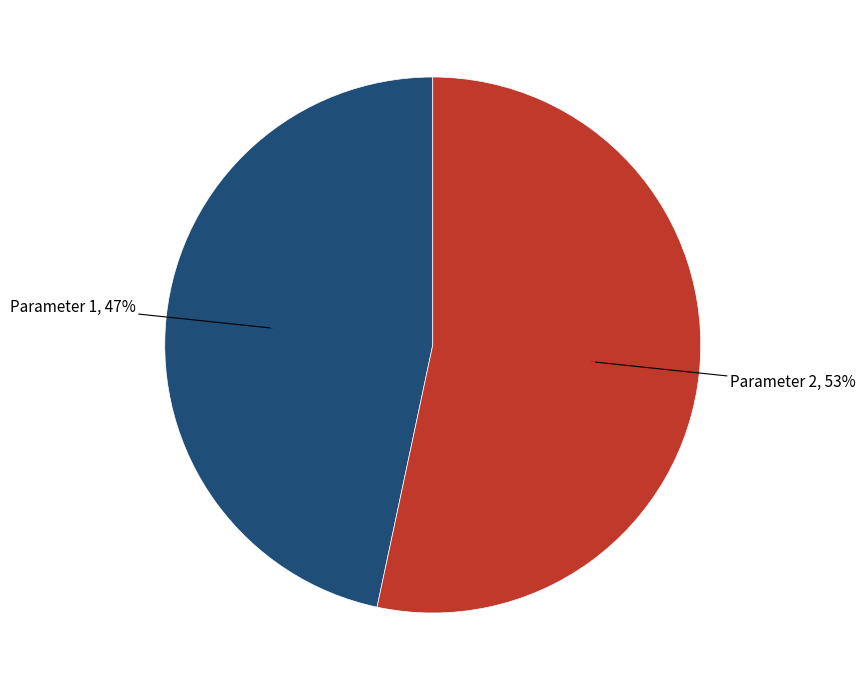

Do Parameter 2 and Parameter 1 together represent more than half of the pie?

Yes